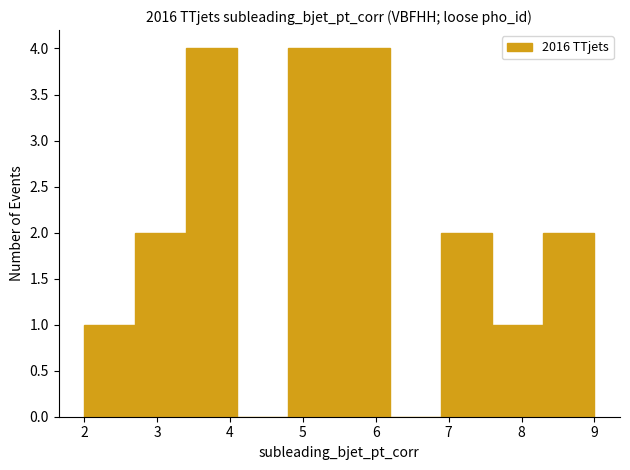

Reading left to right, list every bar in this chart as the range it spans on the x-axis followed by its height. The values are not printed on the chart, so give them approximately, as read against the axis.

2.0 to 2.7: 1
2.7 to 3.4: 2
3.4 to 4.1: 4
4.1 to 4.8: 0
4.8 to 5.5: 4
5.5 to 6.2: 4
6.2 to 6.9: 0
6.9 to 7.6: 2
7.6 to 8.3: 1
8.3 to 9.0: 2